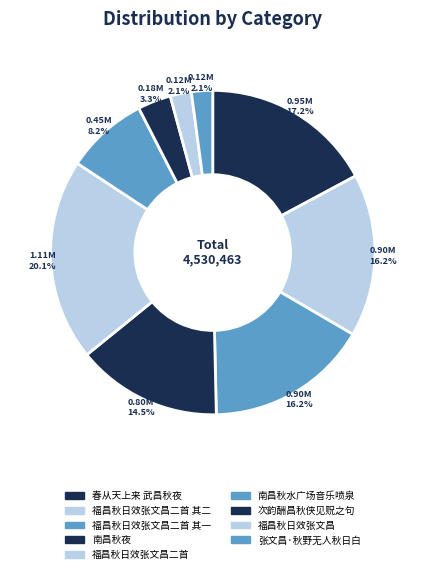

Is it true that 南昌秋夜 is 15% of the pie?

True